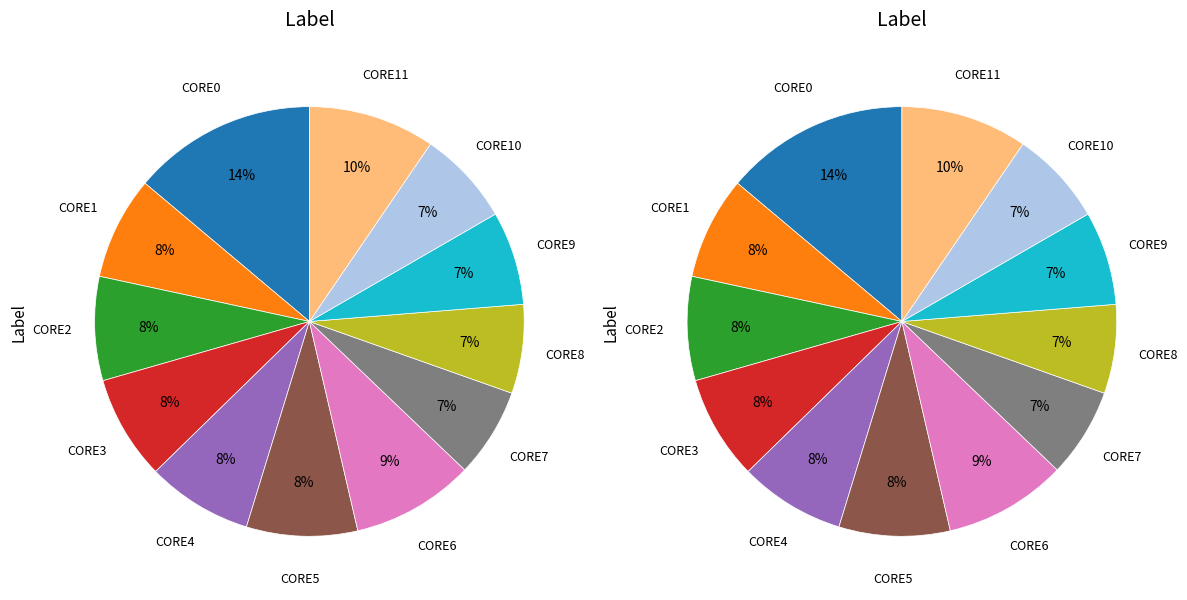

To the nearest percent, what is the difference between the CORE8_ENERGY (J) and CORE11_ENERGY (J) slice percentages?

3%